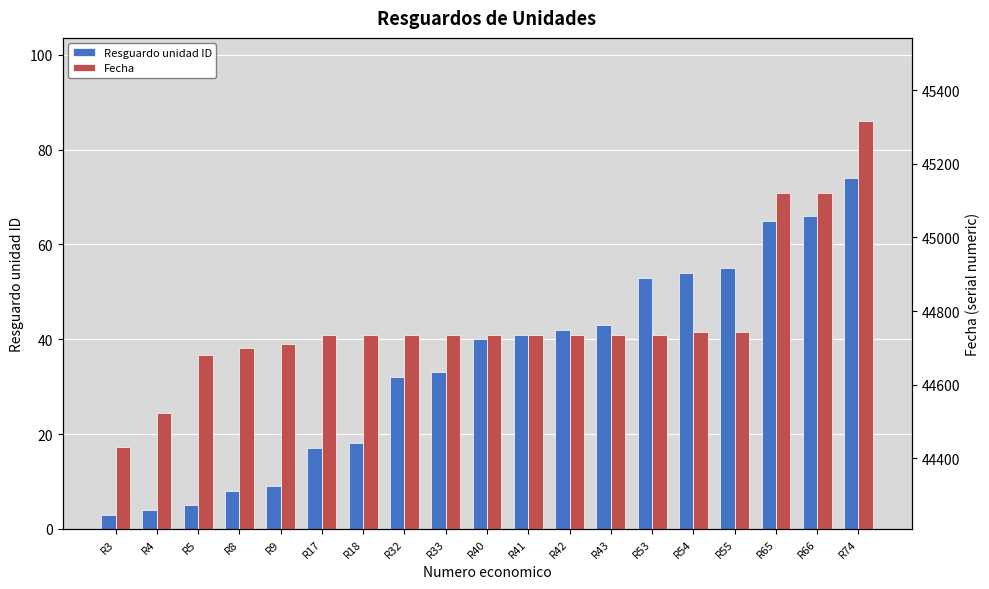

Reading left to right, what are all the values shown in this chart?

Resguardo unidad ID: 3	4	5	8	9	17	18	32	33	40	41	42	43	53	54	55	65	66	74
Fecha: 44431	44522	44681	44700	44711	44734	44734	44734	44734	44734	44734	44734	44734	44734	44744	44744	45121	45121	45315